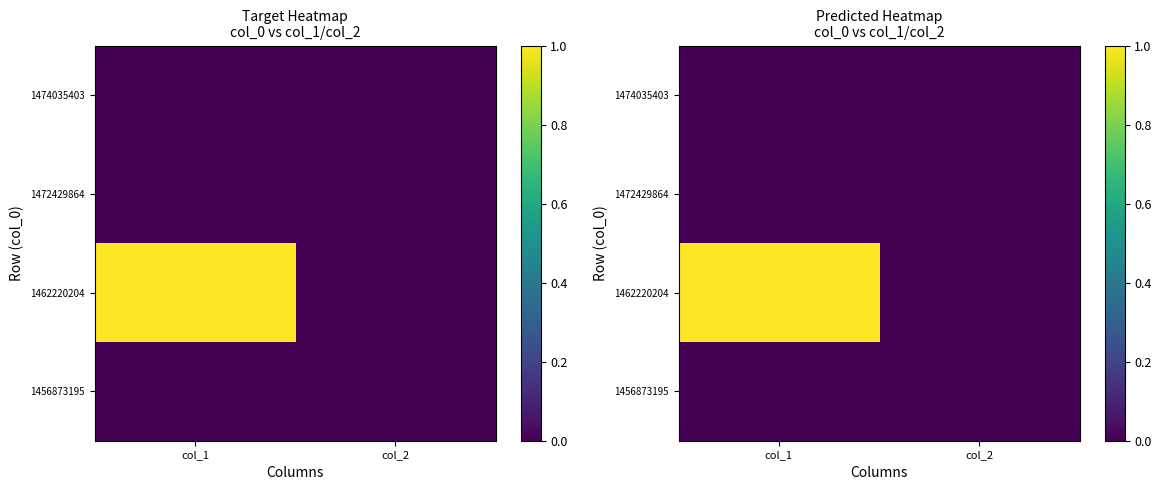

At which label does 1474035403 reach its minimum?

col_1